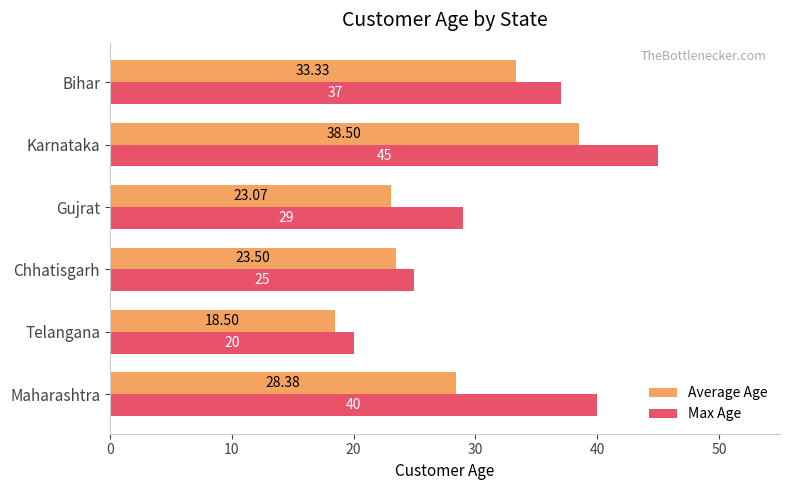

What is the maximum value shown in the chart?

45.0